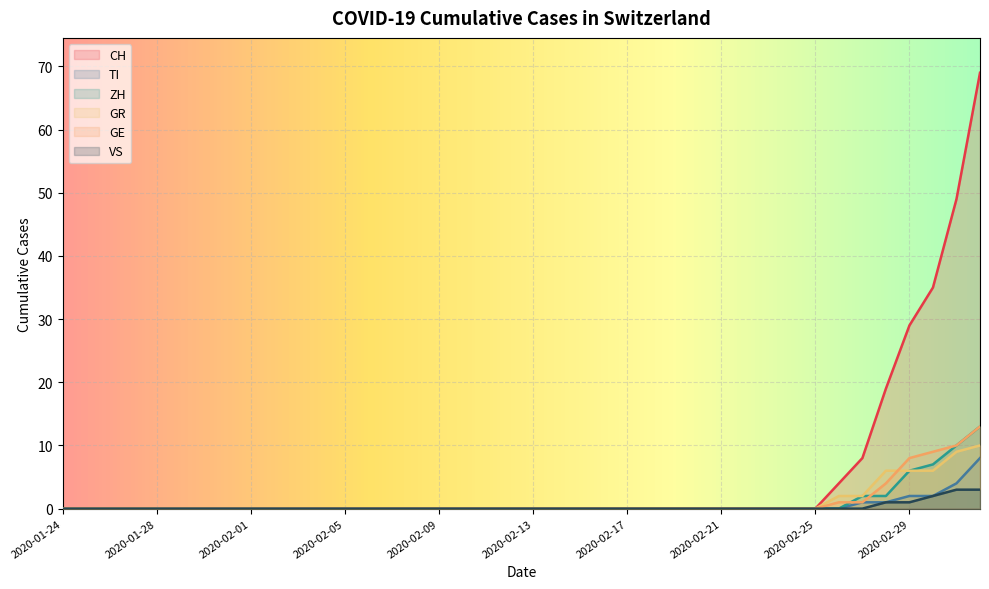

Rank the series at 2020-02-27 from highest to lowest value.

CH, ZH, GR, TI, GE, VS